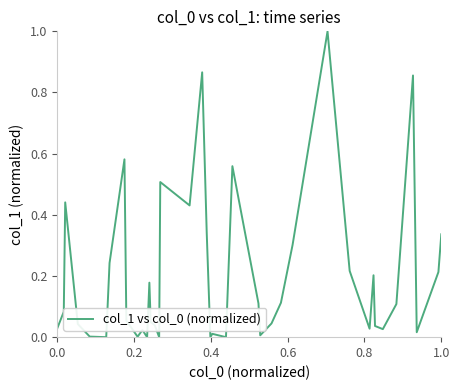

What is the greatest value displayed?

1.0